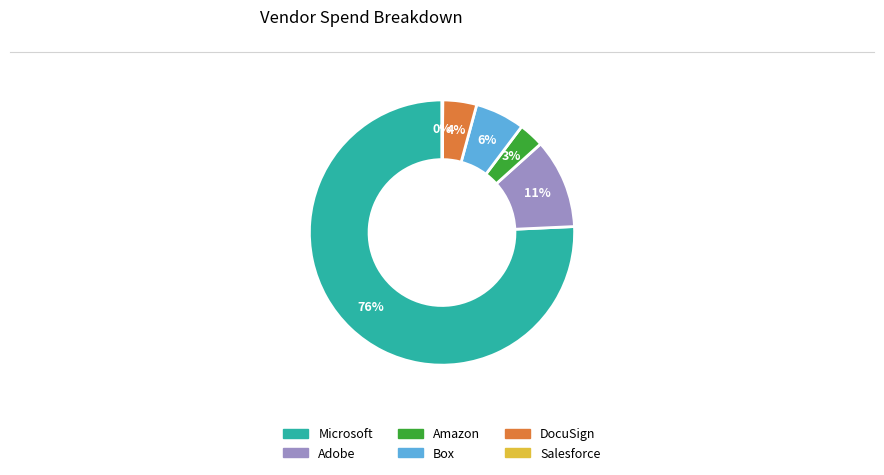

Does Microsoft represent more than half of the total?

Yes